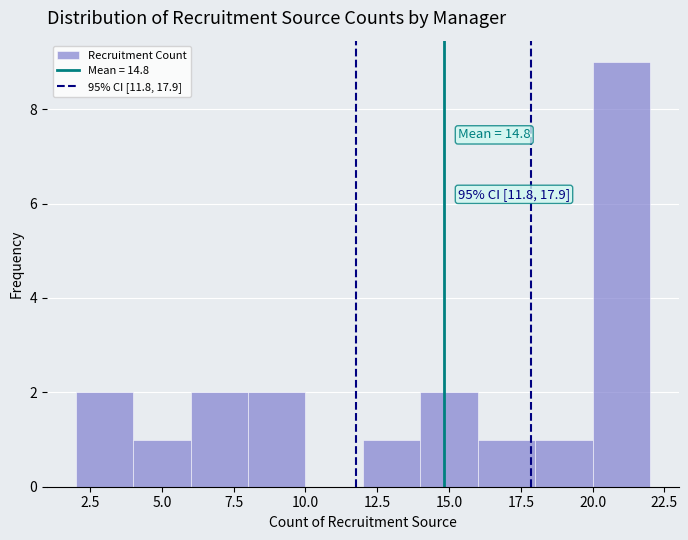

Which range on the x-axis has the tallest bar?

20 to 22